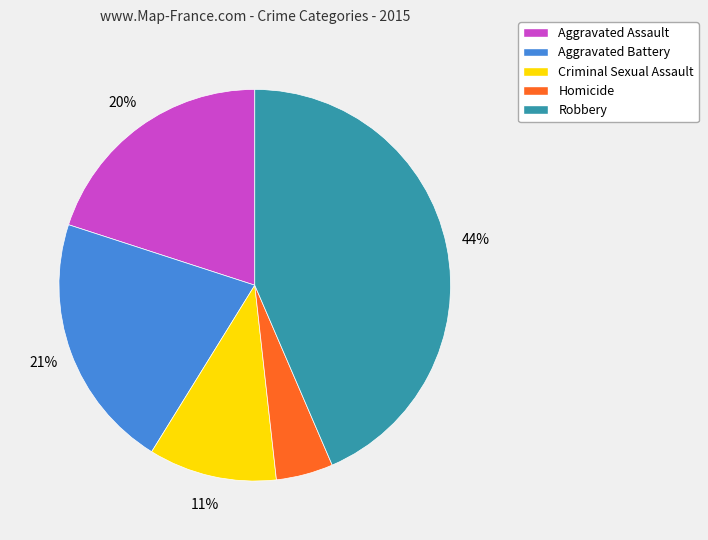

How many segments does this pie chart have?

5